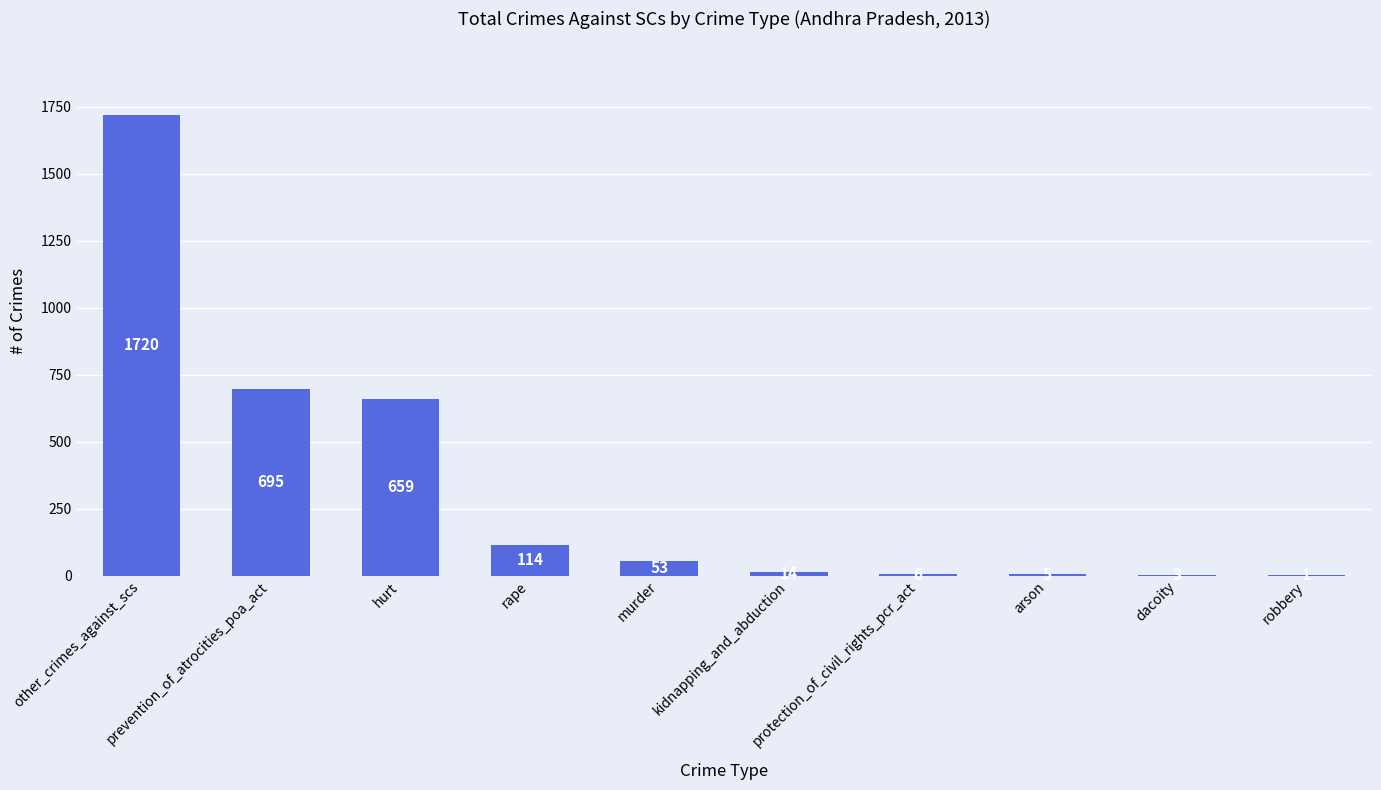

At which label is the value closest to 860?

prevention_of_atrocities_poa_act